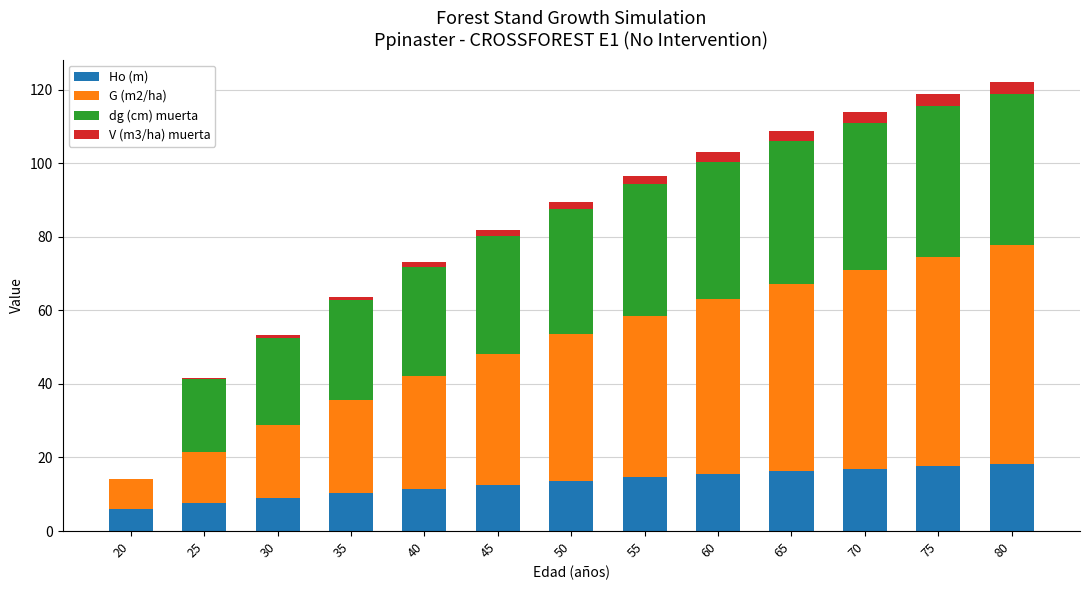

What is the sum of all Ho (m) values?

170.0